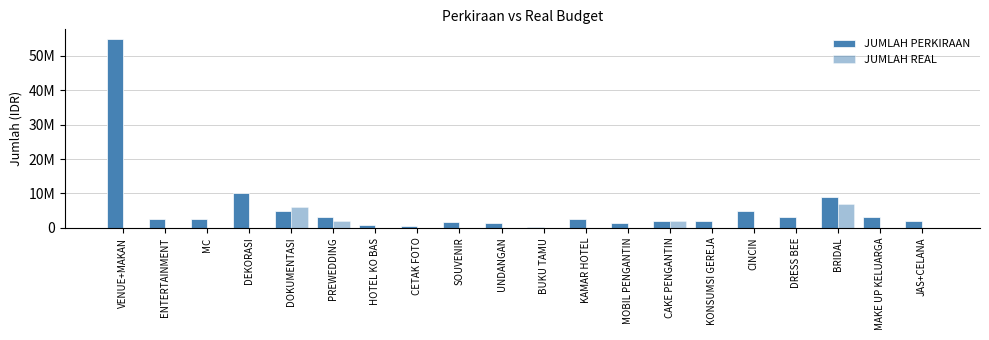

True or false: JUMLAH REAL has a value of 0 at CETAK FOTO.

True